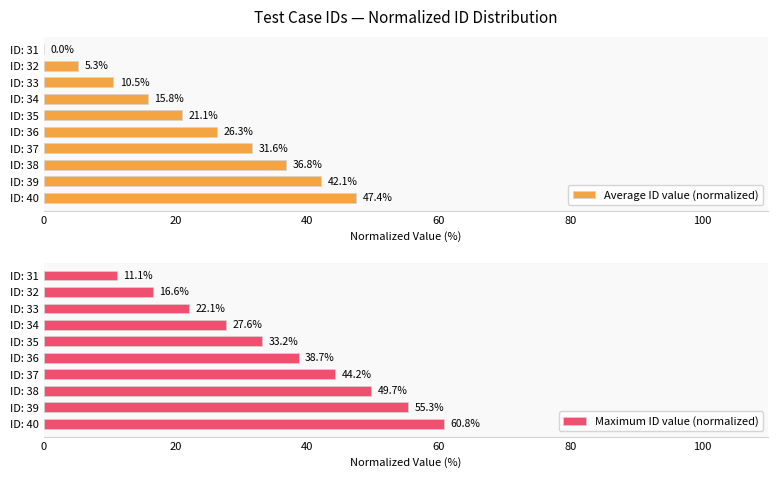

List the labels in order of Maximum ID value (normalized) value, smallest first.

ID: 31, ID: 32, ID: 33, ID: 34, ID: 35, ID: 36, ID: 37, ID: 38, ID: 39, ID: 40